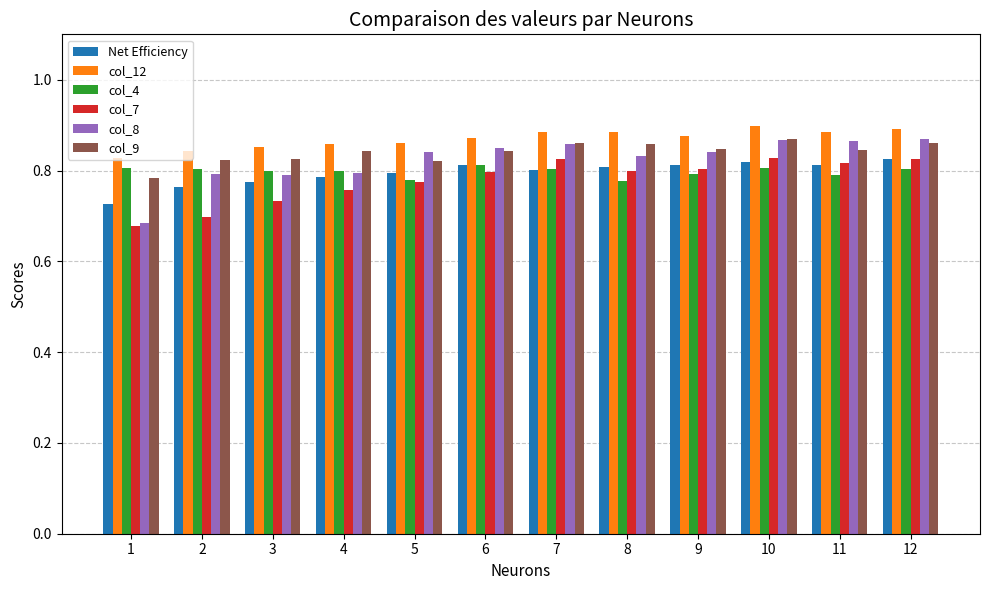

Which series has the largest range (max minus min)?

col_8